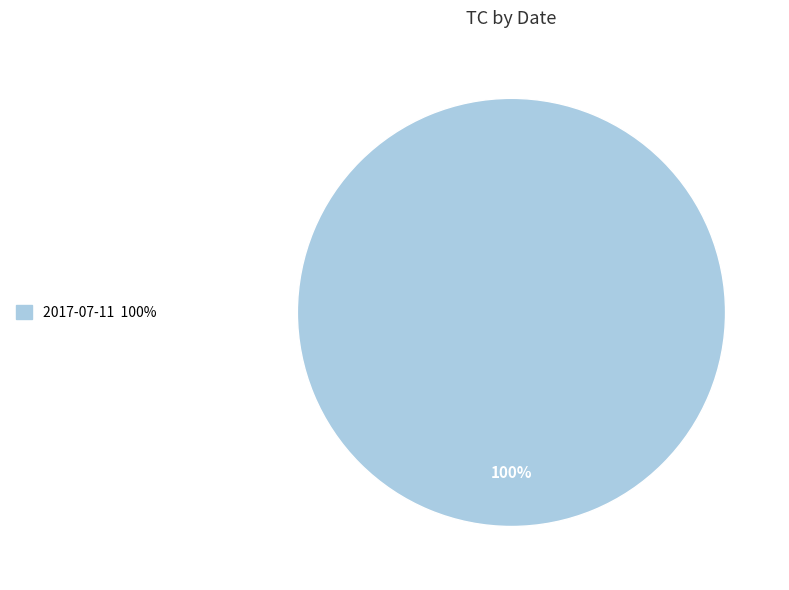

Is there a majority slice in this chart?

Yes